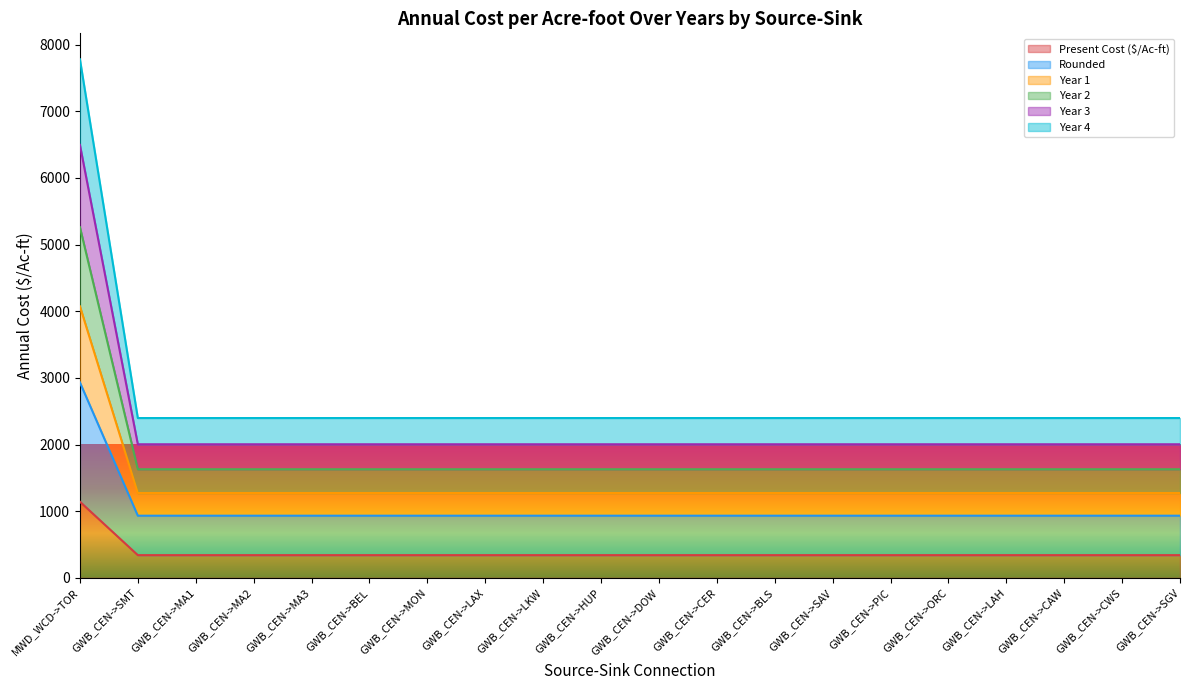

What is the average value of the Present Cost ($/Ac-ft) series?

380.1